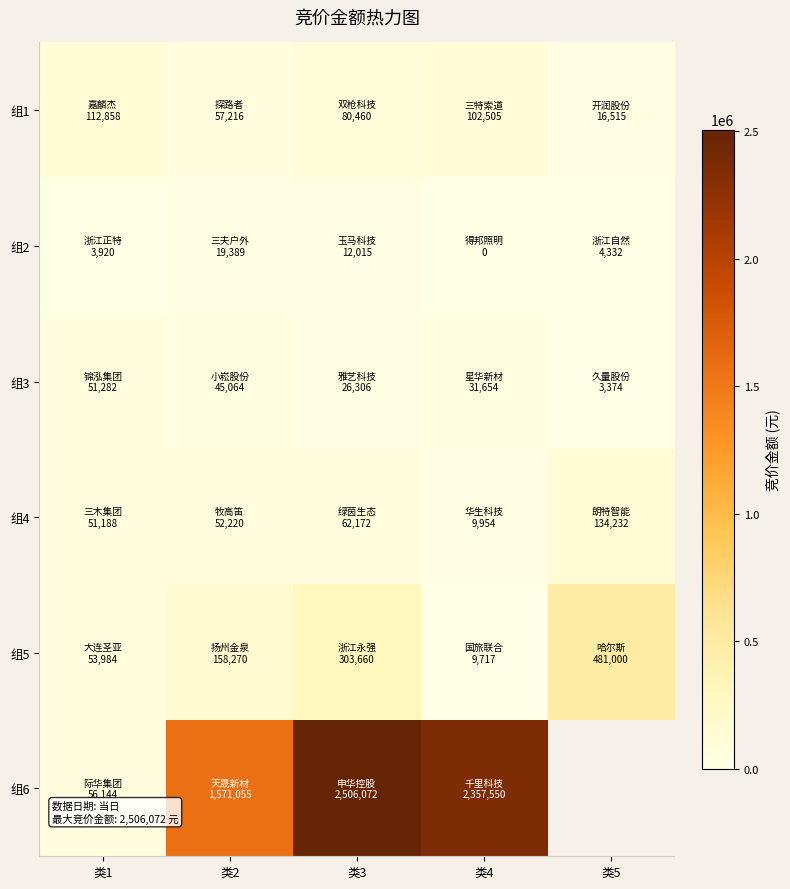

At which label is 组2 closest to 9694?

类3